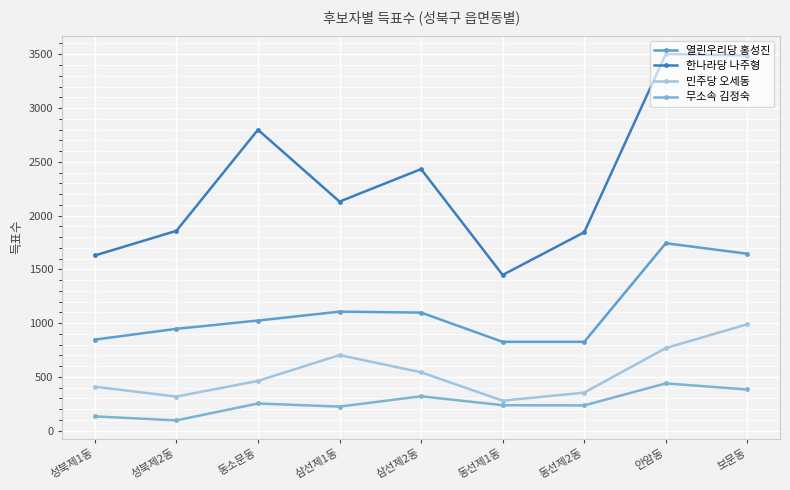

True or false: 무소속 김정숙 and 열린우리당 홍성진 intersect in this chart.

False